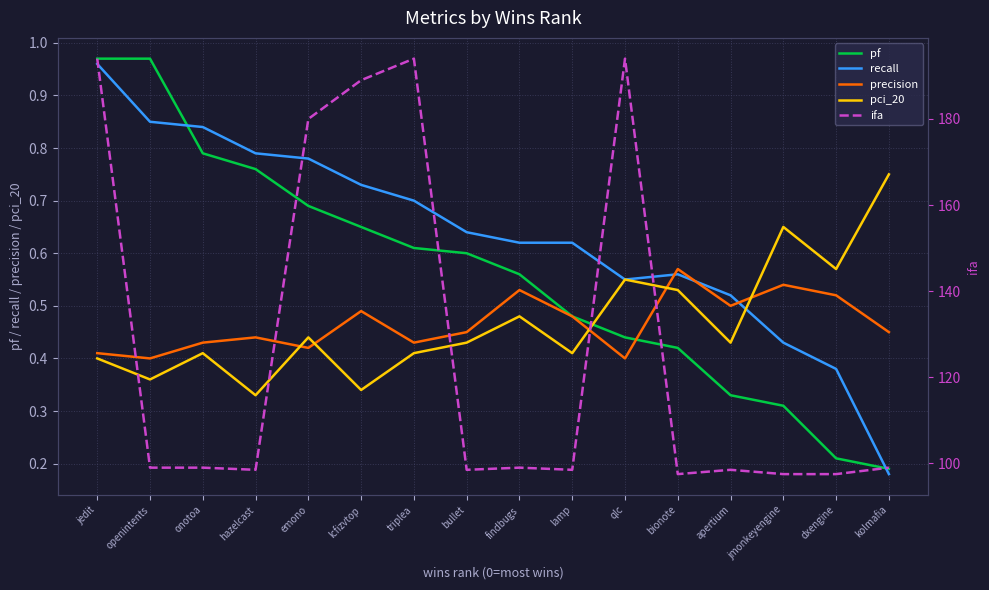

What is the sum of all recall values?

10.2